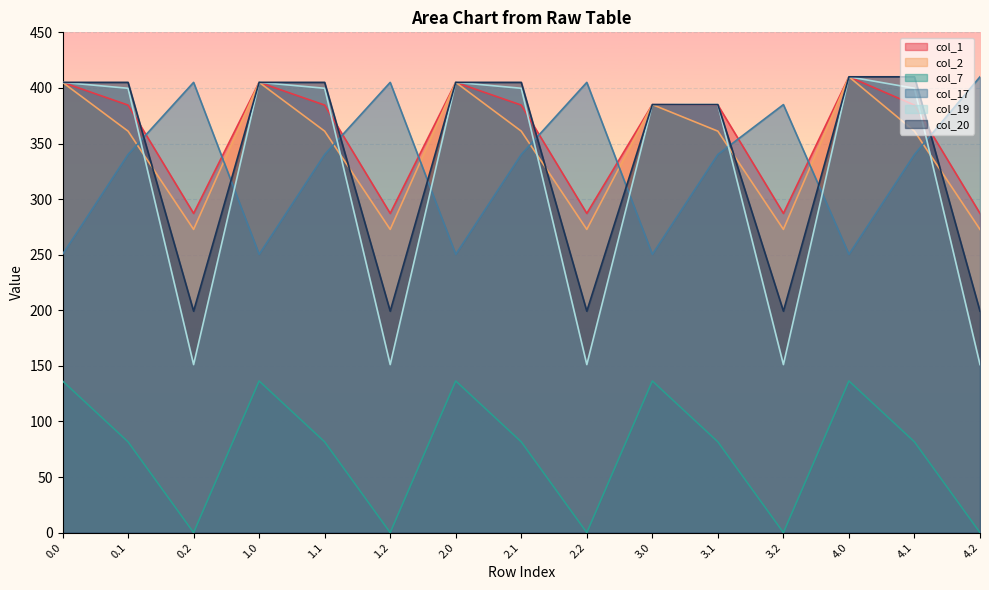

True or false: col_19 and col_7 intersect in this chart.

False